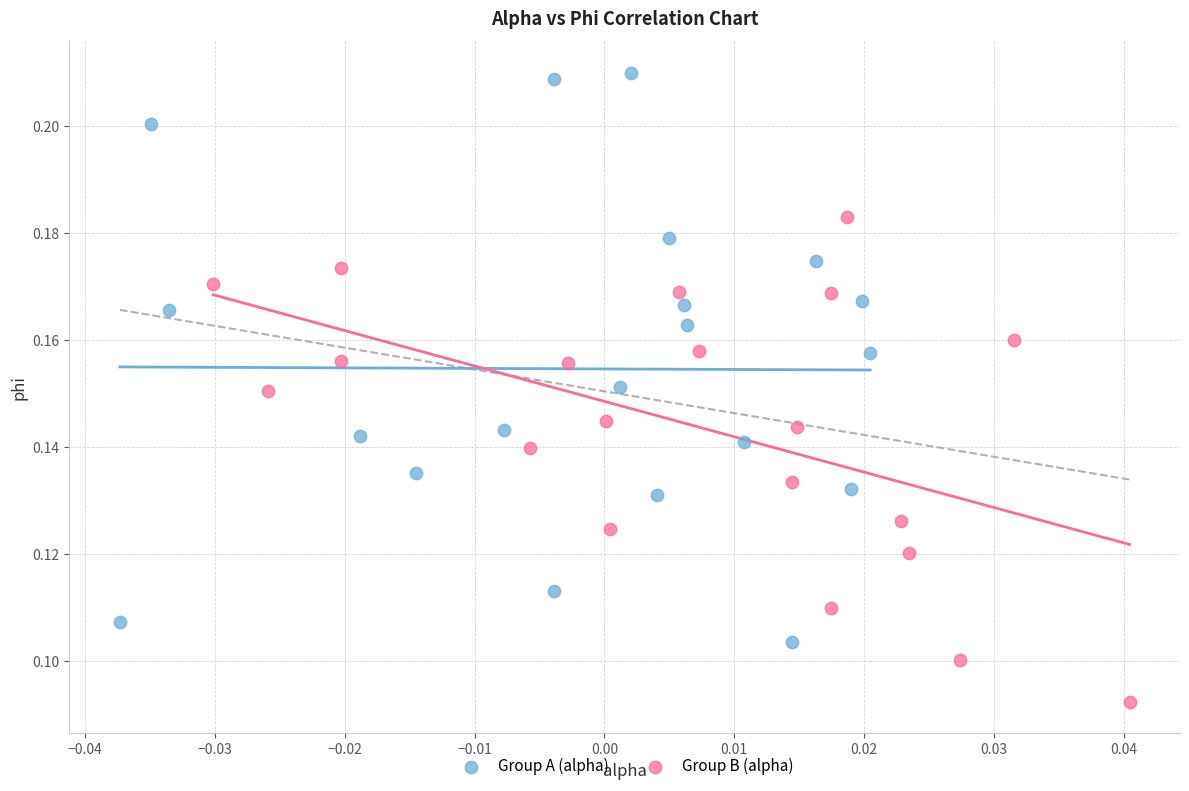

Which series reaches the maximum Y coordinate?

Group A (alpha)